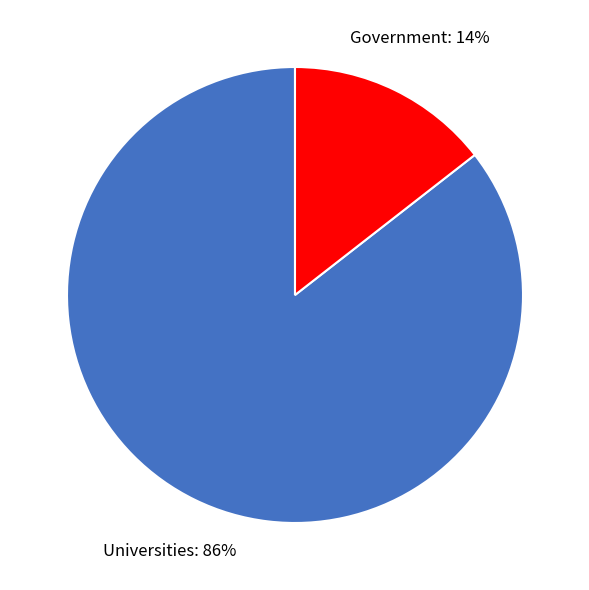

Does any single category account for the majority?

Yes